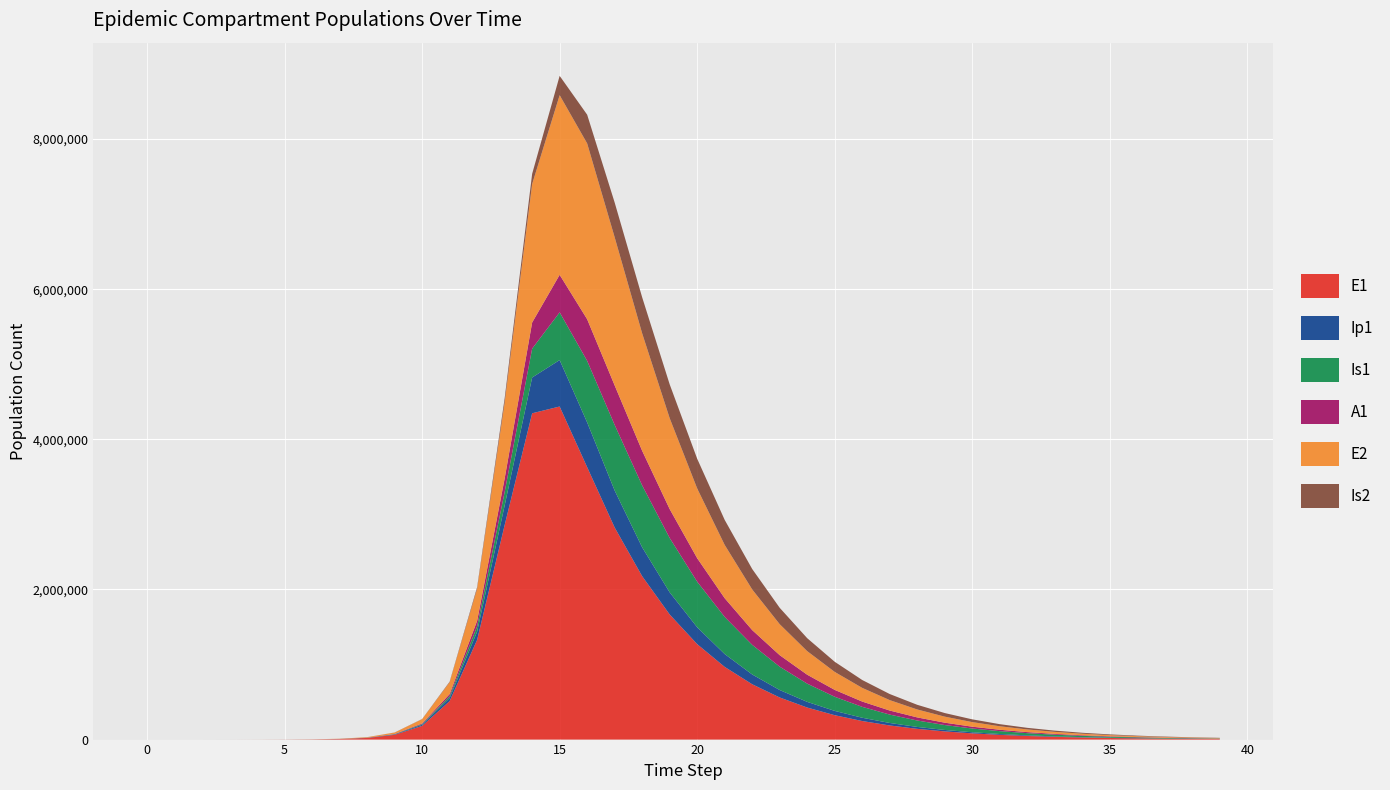

Reading left to right, transcribe all the data shown in this chart.

E1: 0.0	6.3	23.1	79.7	274.5	873.5	2551.6	7460.2	21788.0	63417.9	182775.0	512110.2	1328278.1	2856527.1	4346744.9	4437060.5	3629025.3	2825292.1	2176561.9	1666835.9	1271527.9	968385.4	737114.6	560974.5	426895.6	324853.4	247199.2	188106.3	143138.9	108920.8	82882.6	63068.9	47991.8	36518.9	27788.8	21145.6	16090.5	12244.0	9316.9	7089.6
Ip1: 0.0	0.5	1.9	6.7	23.0	66.1	198.4	581.6	1699.9	4956.5	14357.8	40816.7	110144.5	260757.9	476551.8	618691.4	595923.7	492405.8	384417.7	294528.2	224574.5	171045.6	130221.2	99117.9	75434.1	57405.6	43684.2	33242.0	25295.6	19248.6	14647.1	11145.6	8481.2	6453.7	4910.9	3736.9	2843.6	2163.8	1646.5	1252.9
Is1: 1.0	0.9	1.7	4.8	15.9	43.5	121.8	354.7	1036.8	3026.8	8801.2	25294.6	70355.1	179796.9	384205.3	635518.4	820432.9	873799.5	824877.5	724008.7	607186.4	494451.3	394837.0	311085.0	242797.9	188228.4	145214.1	111631.6	85591.2	65498.7	50051.0	38205.9	29141.0	22213.6	16925.6	12892.1	9817.4	7474.6	5690.1	4331.1
A1: 0.0	0.2	1.2	4.5	15.8	44.8	131.6	385.2	1126.0	3284.5	9526.1	27176.8	74069.8	179979.7	348358.3	500036.0	554422.9	526563.1	460951.6	385319.2	313068.8	249625.9	196475.6	153235.7	118733.1	91564.8	70369.3	53942.9	41273.4	31535.5	24070.3	18358.0	13993.3	10661.7	8120.8	6183.9	4708.1	3584.0	2728.1	2076.4
E2: 0.0	1.9	7.0	24.1	82.9	263.6	770.1	2252.0	6581.0	19188.2	55579.4	157972.3	426144.3	1008838.0	1844285.8	2393043.5	2341829.3	1973463.4	1564248.9	1210944.5	928806.7	709682.6	541323.1	412555.3	314276.3	239347.1	182253.5	138764.7	105645.9	80427.7	61227.2	46609.4	35480.9	27009.1	20559.9	15650.5	11913.4	9068.6	6903.1	5254.7
Is2: 0.0	0.0	0.3	1.3	4.7	13.0	36.7	107.0	313.0	914.4	2664.4	7703.6	21790.3	58157.0	136172.6	257253.2	382523.6	462494.2	480176.0	450528.5	395868.4	333170.3	272394.8	218310.1	172533.8	135003.3	104879.0	81050.1	62394.2	47895.8	36688.7	28059.6	21434.8	16359.7	12478.0	9512.5	7249.2	5522.8	4206.6	3203.6